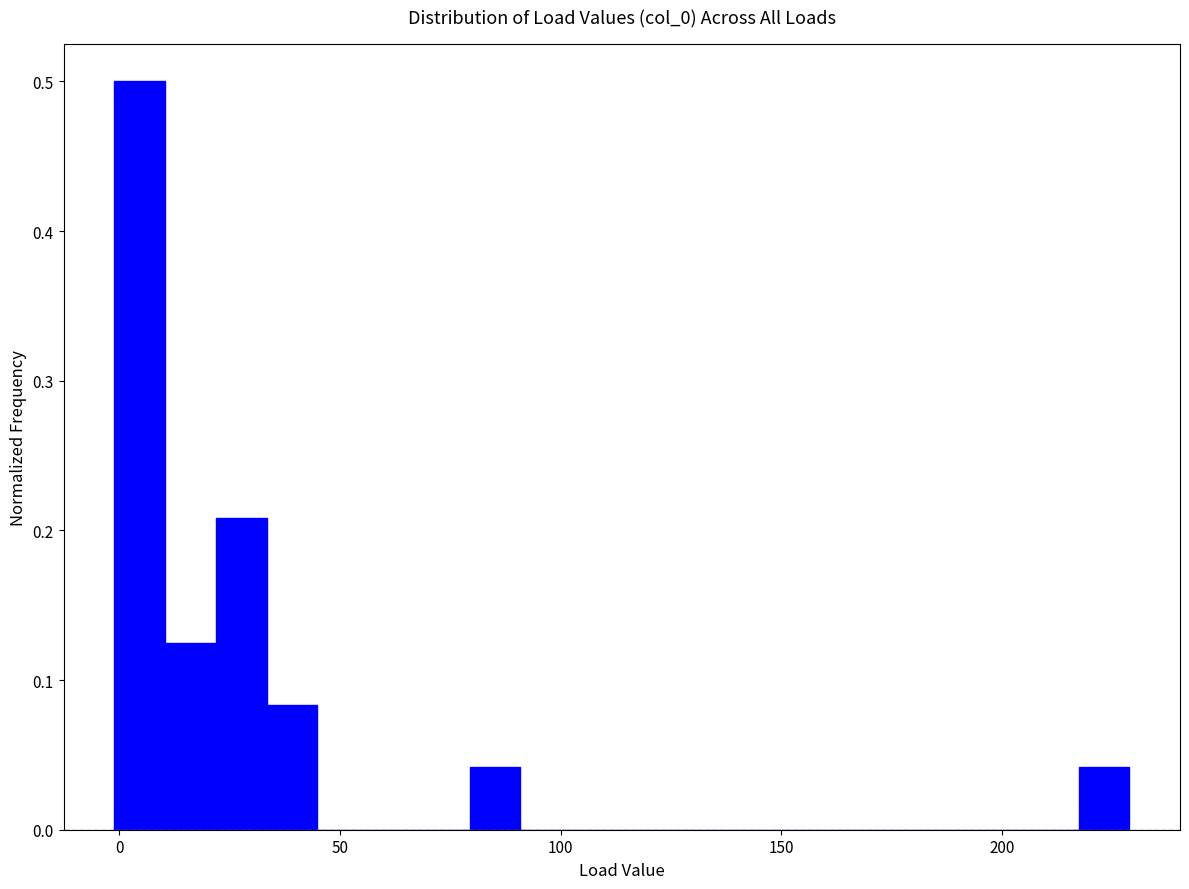

Around what value on the x-axis is the tallest bar? Give the approximate position of its centre, as read against the axis.

5